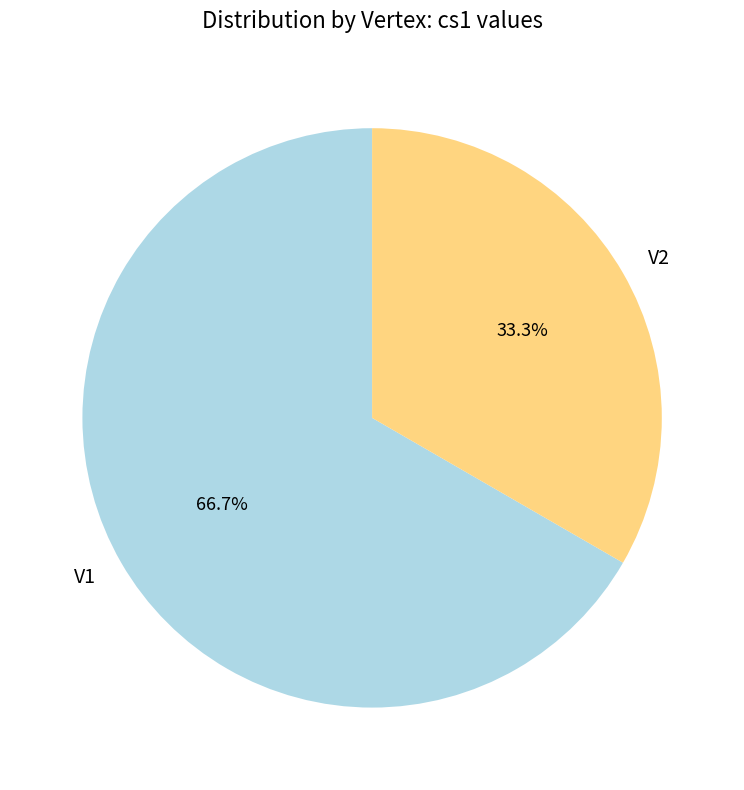

Count the number of slices in the pie.

2